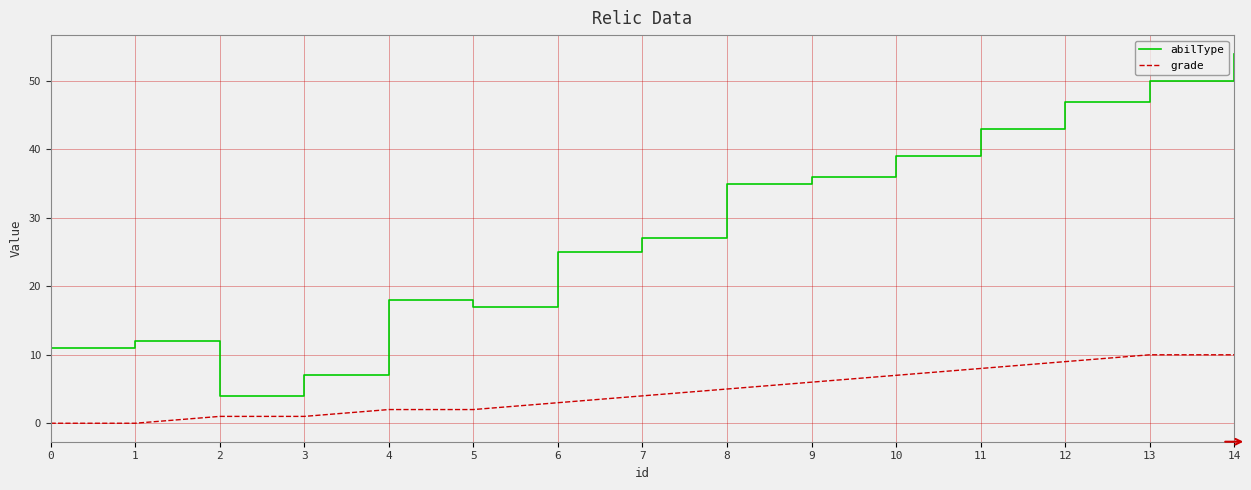

What is the maximum value for abilType?

54